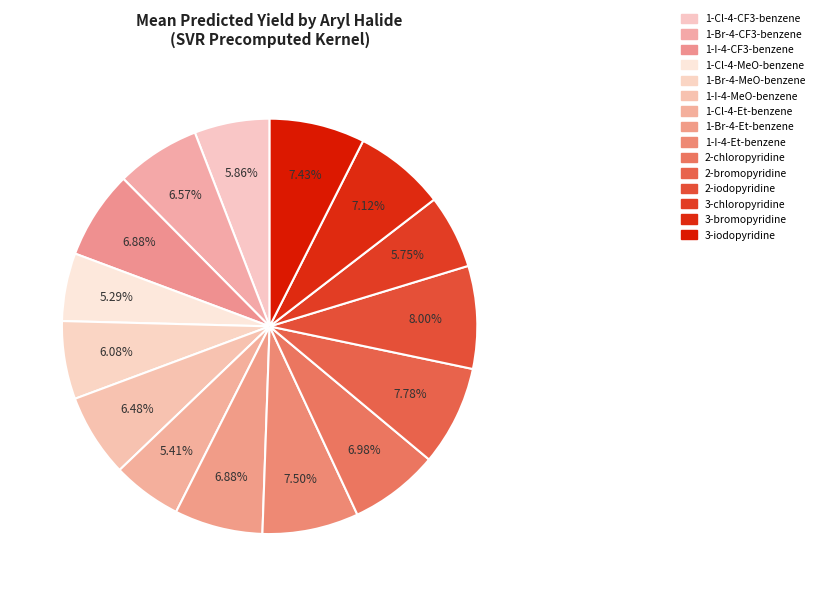

How many slices are in this pie chart?

15